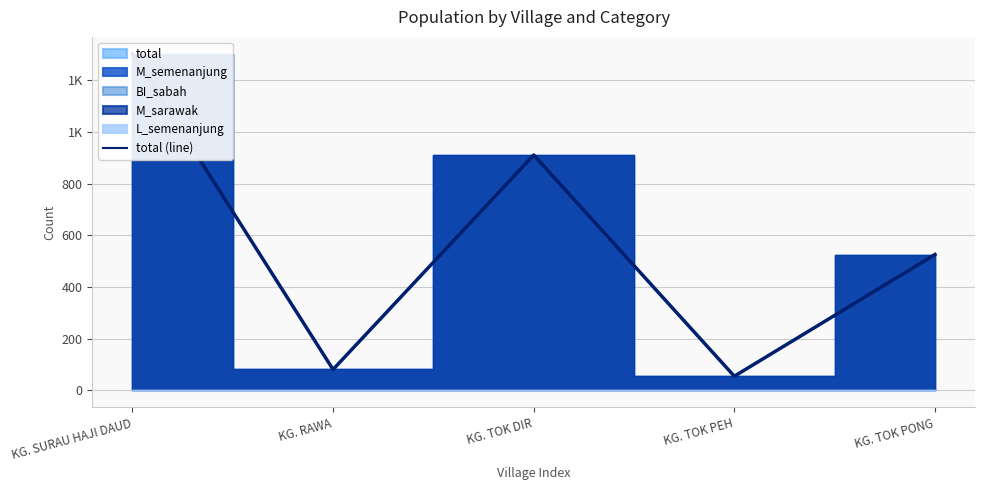

At which label is the value closest to 679?

KG. TOK PONG